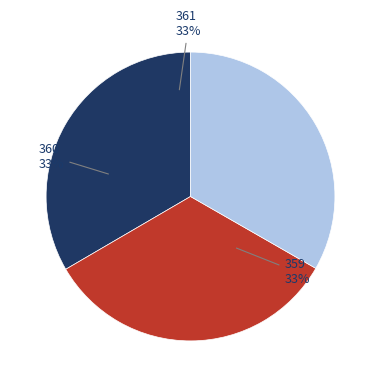

Is 360 the majority of the pie?

No